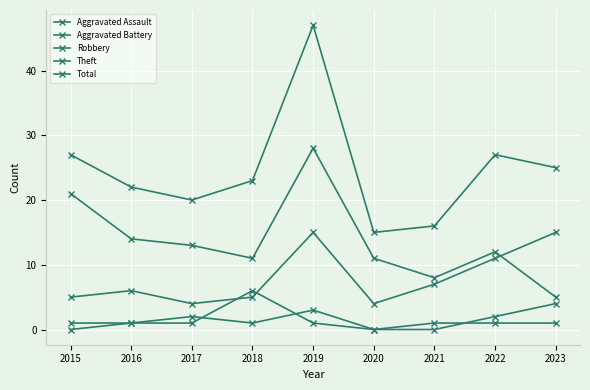

Reading left to right, list all the values displayed in this chart.

Aggravated Assault: 2015=0	2016=1	2017=2	2018=1	2019=3	2020=0	2021=0	2022=2	2023=4
Aggravated Battery: 2015=1	2016=1	2017=1	2018=6	2019=1	2020=0	2021=1	2022=1	2023=1
Robbery: 2015=5	2016=6	2017=4	2018=5	2019=15	2020=4	2021=7	2022=11	2023=15
Theft: 2015=21	2016=14	2017=13	2018=11	2019=28	2020=11	2021=8	2022=12	2023=5
Total: 2015=27	2016=22	2017=20	2018=23	2019=47	2020=15	2021=16	2022=27	2023=25